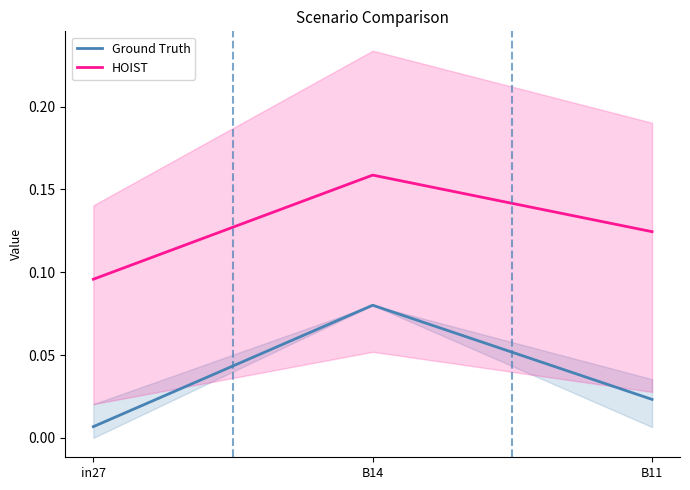

What are all the series names shown in the legend?

Ground Truth, HOIST